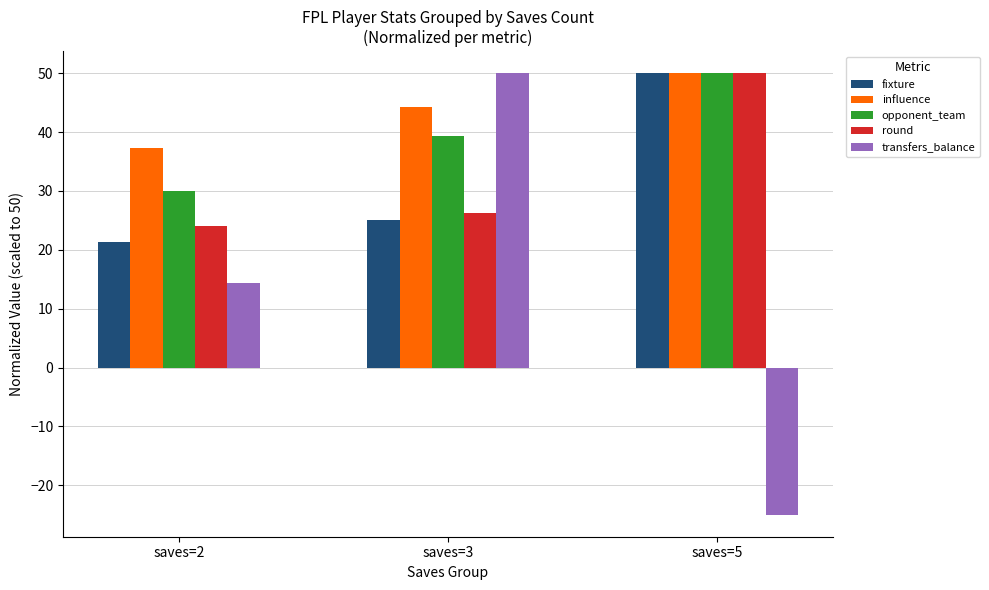

Which category has the lowest value in the transfers_balance series?

saves=5